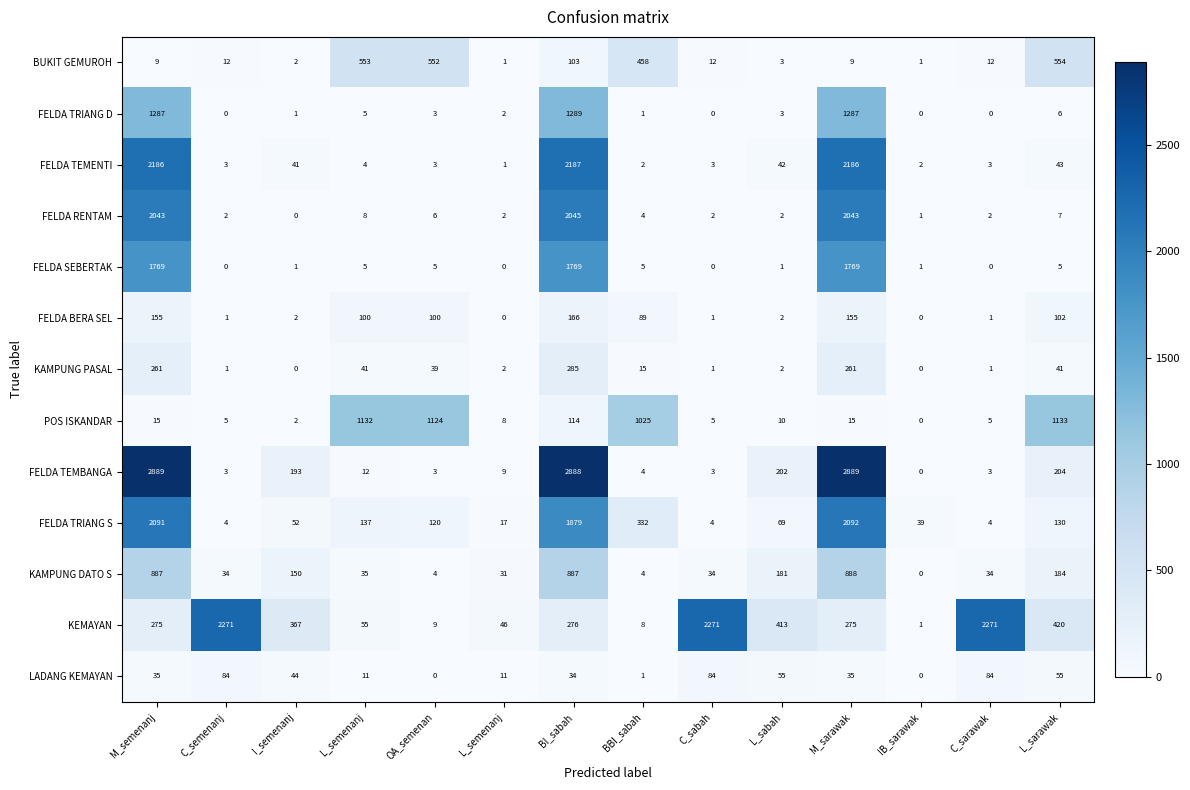

What is the greatest value displayed?

2889